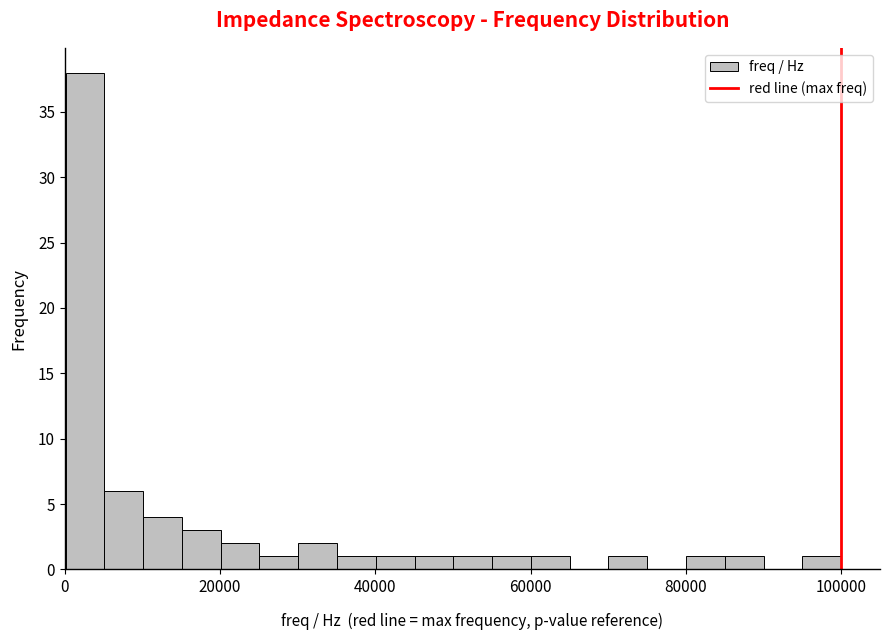

Around what value on the x-axis is the tallest bar? Give the approximate position of its centre, as read against the axis.

2000